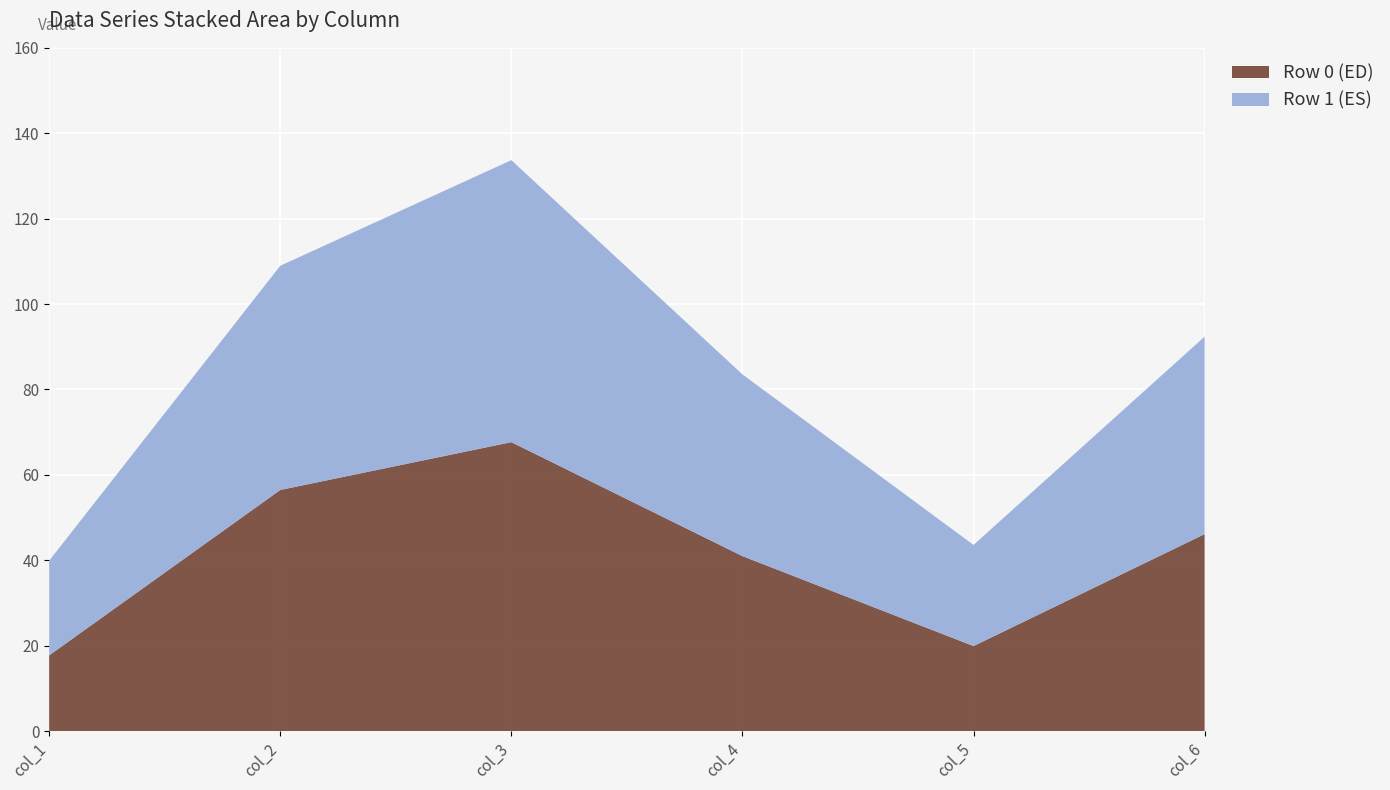

Reading left to right, extract all data points from this chart.

col_1: 0=17.7	1=22.2
col_2: 0=56.5	1=52.5
col_3: 0=67.7	1=66.0
col_4: 0=41.0	1=42.6
col_5: 0=19.9	1=23.7
col_6: 0=46.1	1=46.2